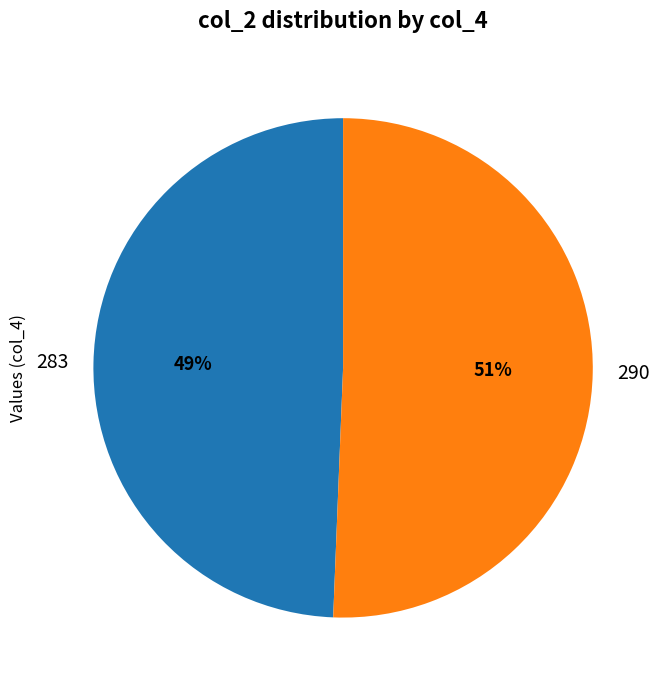

What is the ratio of the value at 283 to the value at 290?

1.0